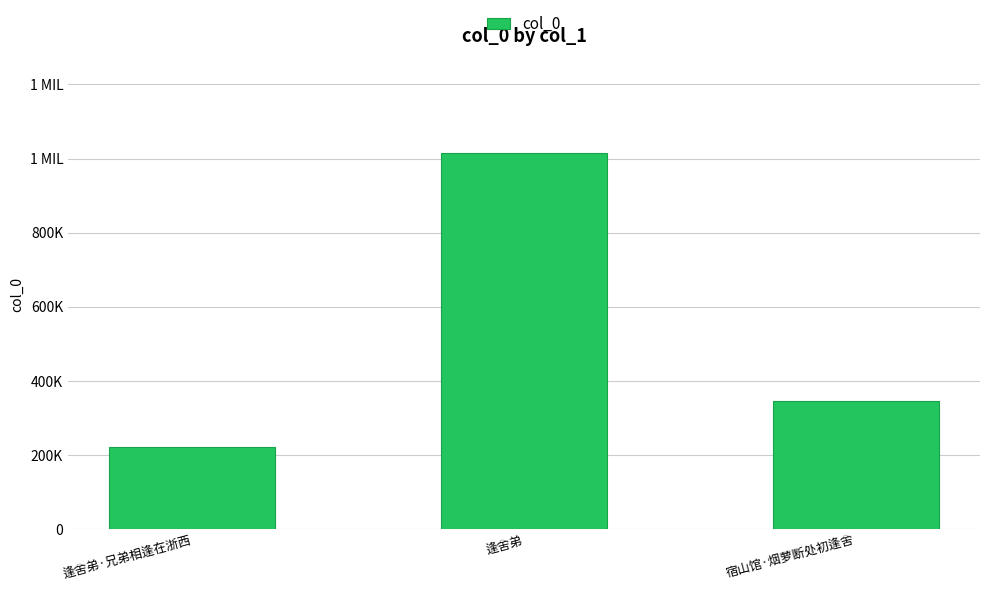

Reading left to right, what are all the values shown in this chart?

221689	1015273	346631